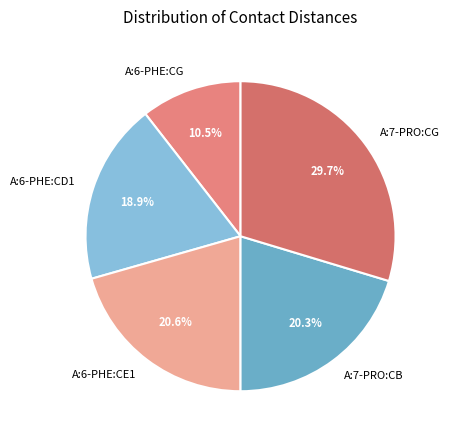

Is A:6-PHE:CE1 the majority of the pie?

No